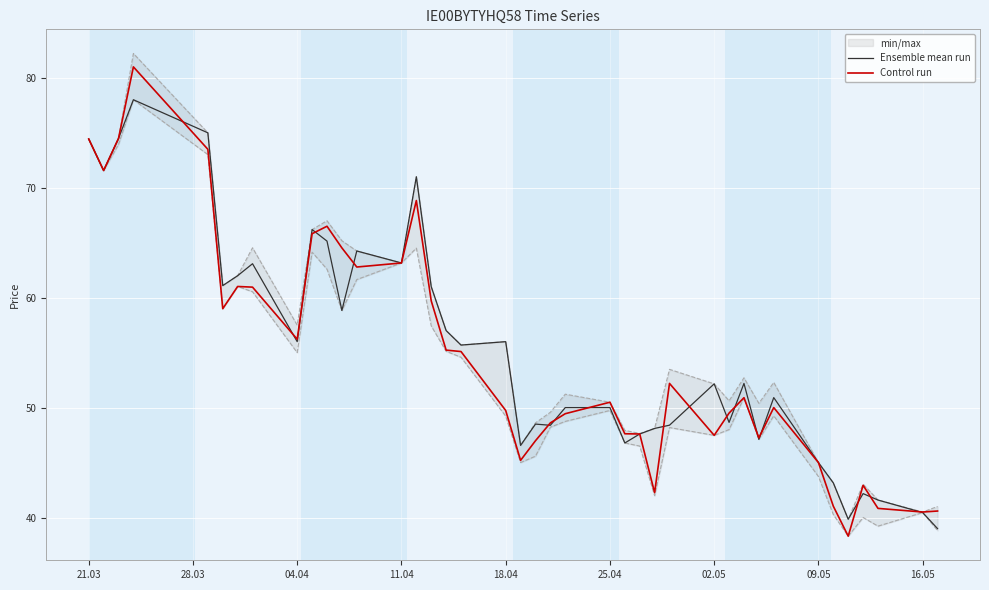

Is it true that Ensemble mean run equals 24.8 at 16.05?

False